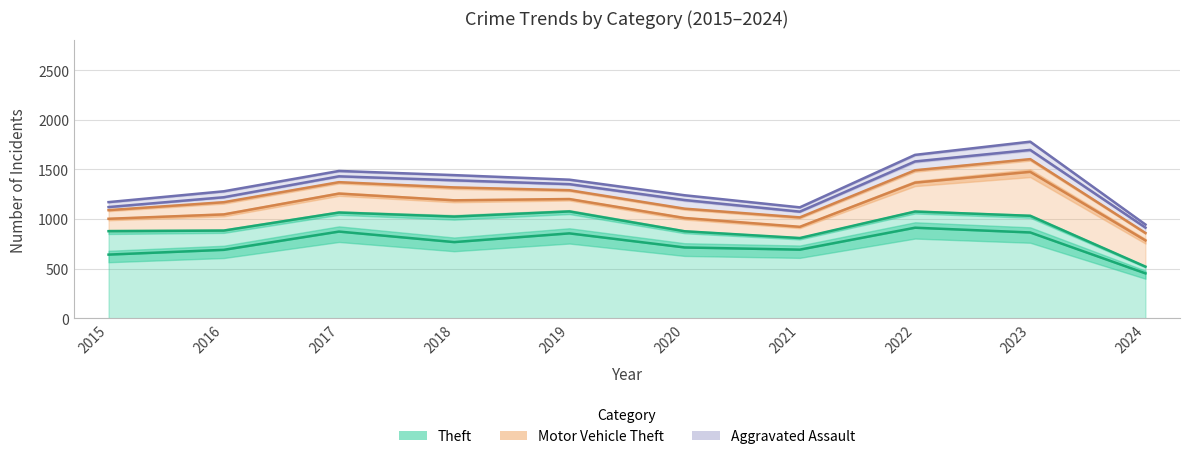

The Aggravated Assault series shows 21 at 2015. True or false?

False